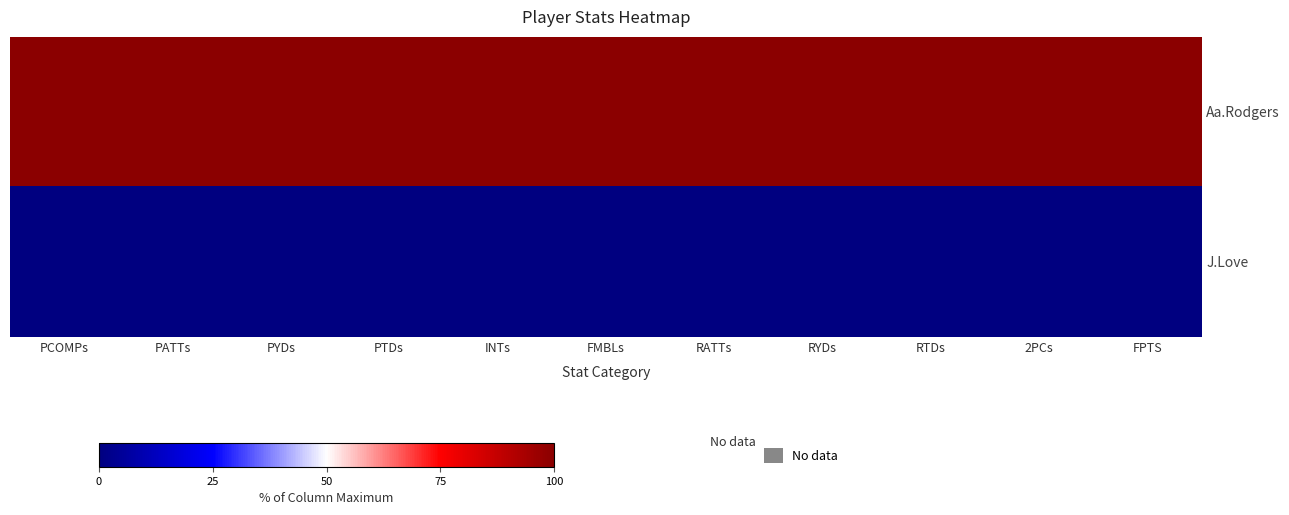

Rank the series by their maximum value, from lowest to highest.

J.Love, Aa.Rodgers